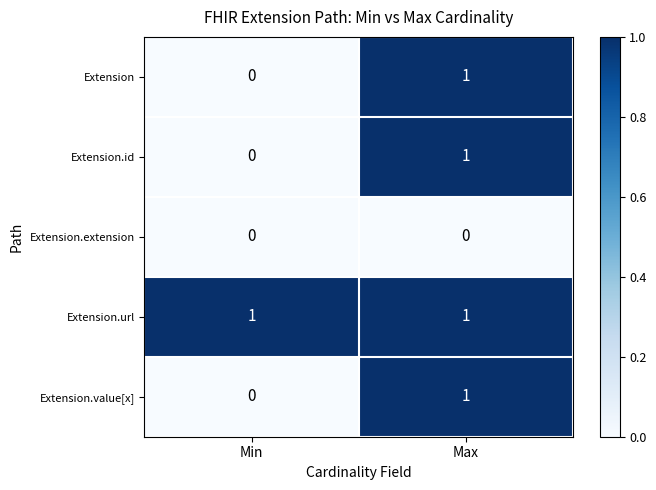

Is it true that Extension.value[x] equals 1 at Max?

True